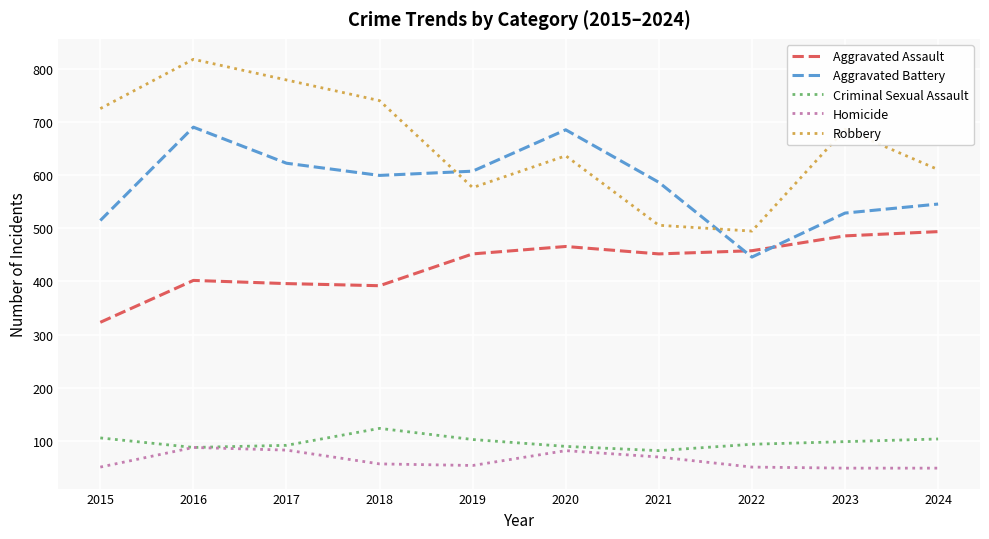

List the labels in order of Robbery value, smallest first.

2022, 2021, 2019, 2024, 2020, 2023, 2015, 2018, 2017, 2016